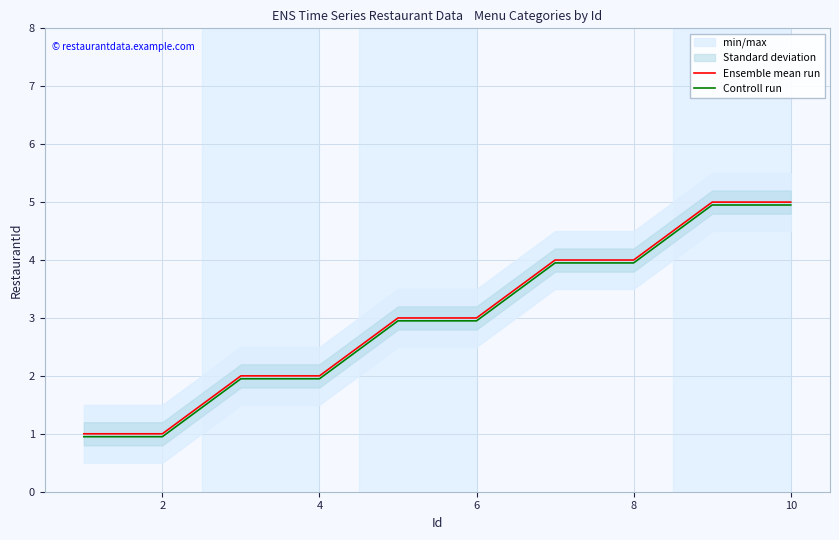

How many values in the Ensemble mean run series are below 3?

4